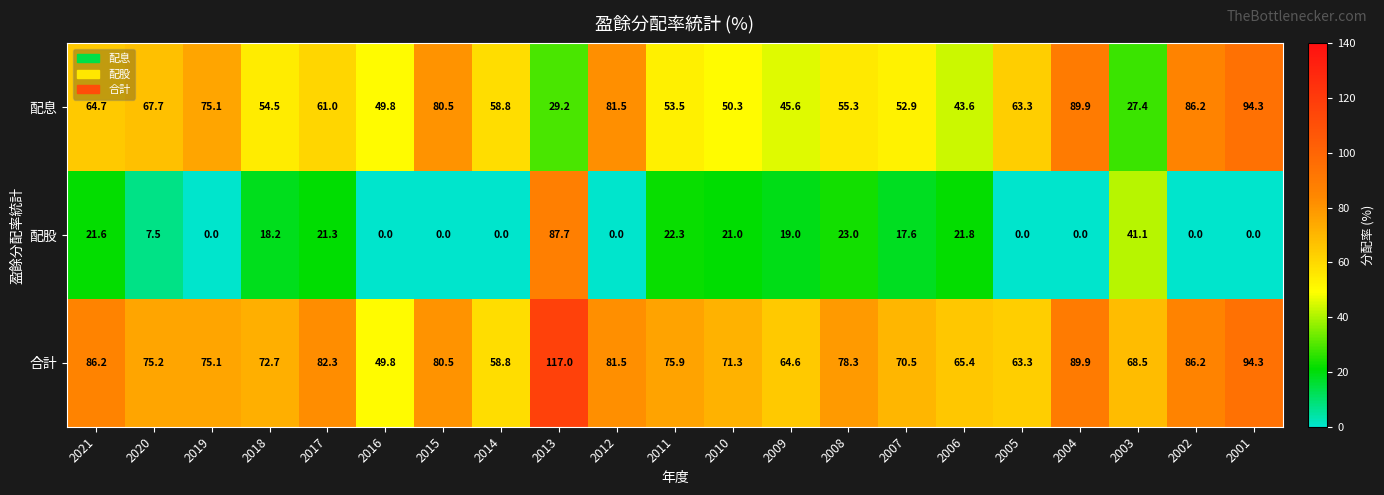

List the series in order of their overall mean, lowest first.

配股, 配息, 合計